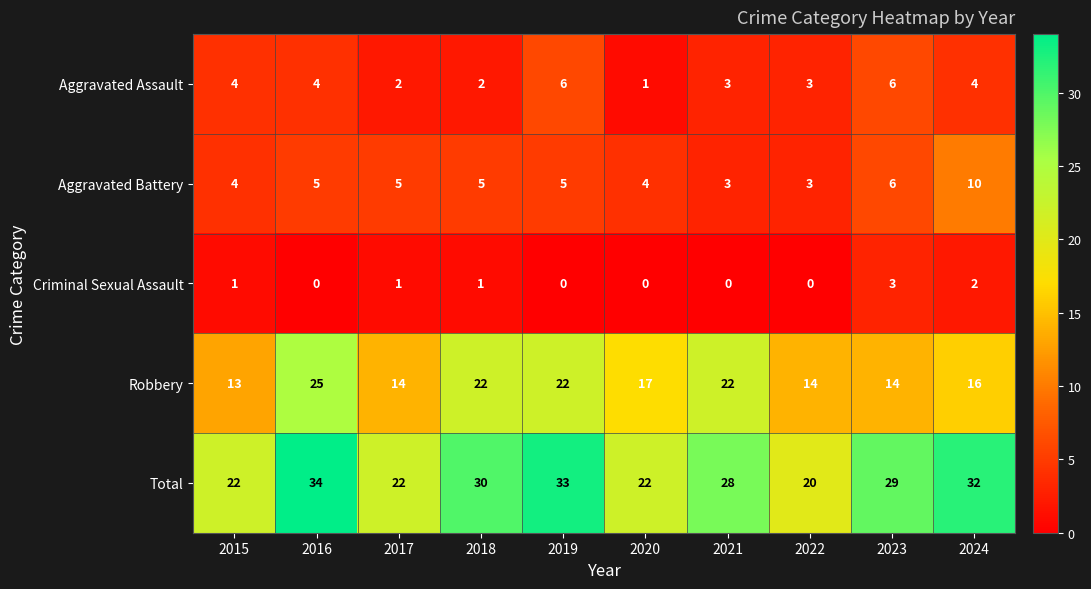

The value of Aggravated Battery at 2021 is 3. True or false?

True